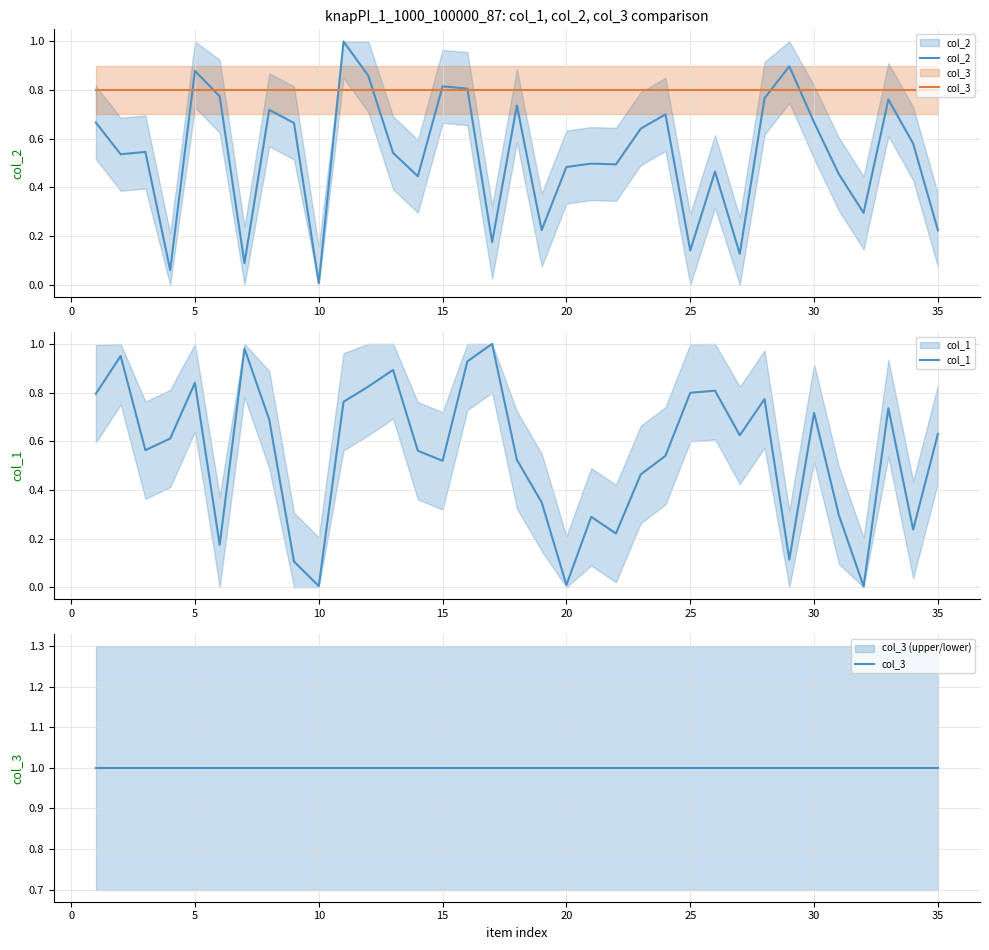

What is the average value of the col_2 series?

0.5